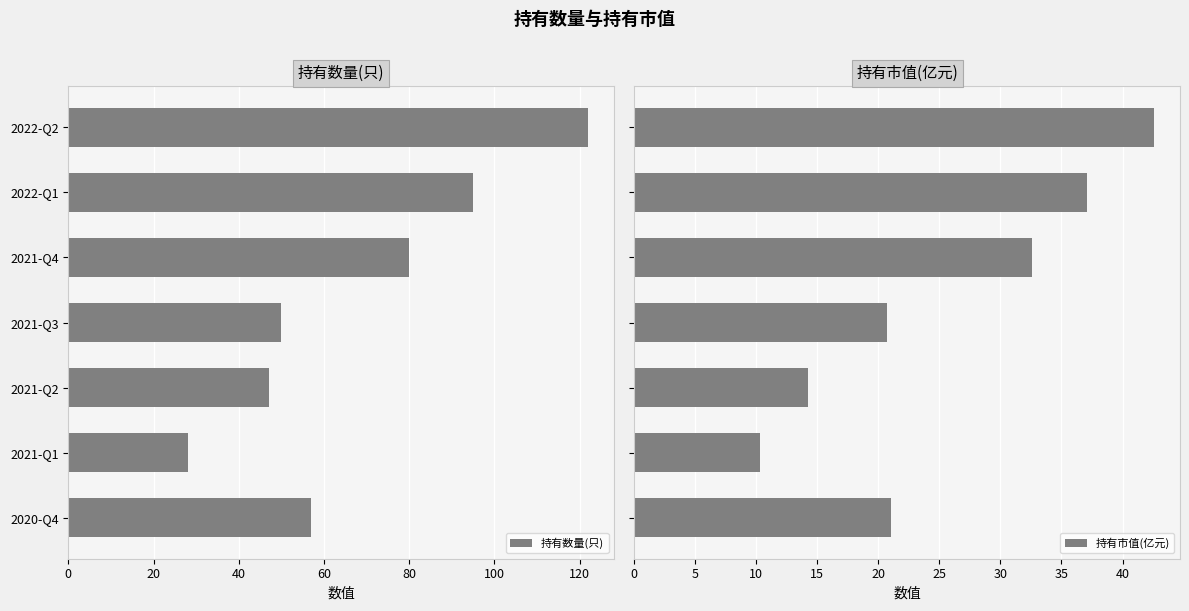

Reading left to right, what are all the values shown in this chart?

持有数量(只): 122.0	95.0	80.0	50.0	47.0	28.0	57.0
持有市值(亿元): 42.6	37.1	32.6	20.8	14.3	10.3	21.1